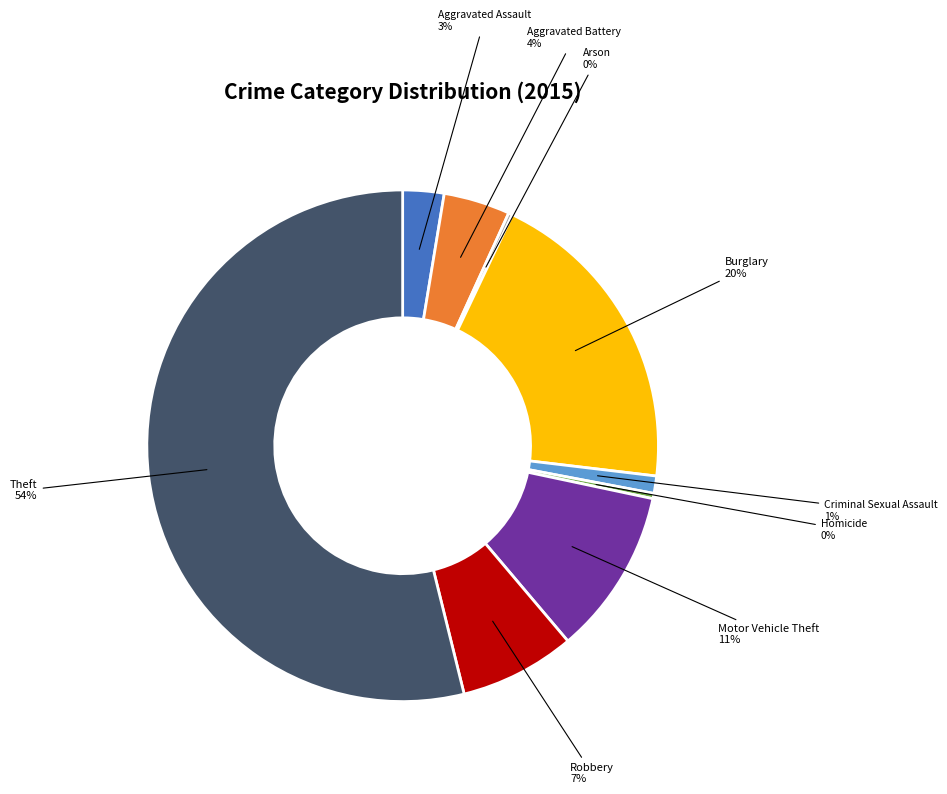

Does any single category account for the majority?

Yes